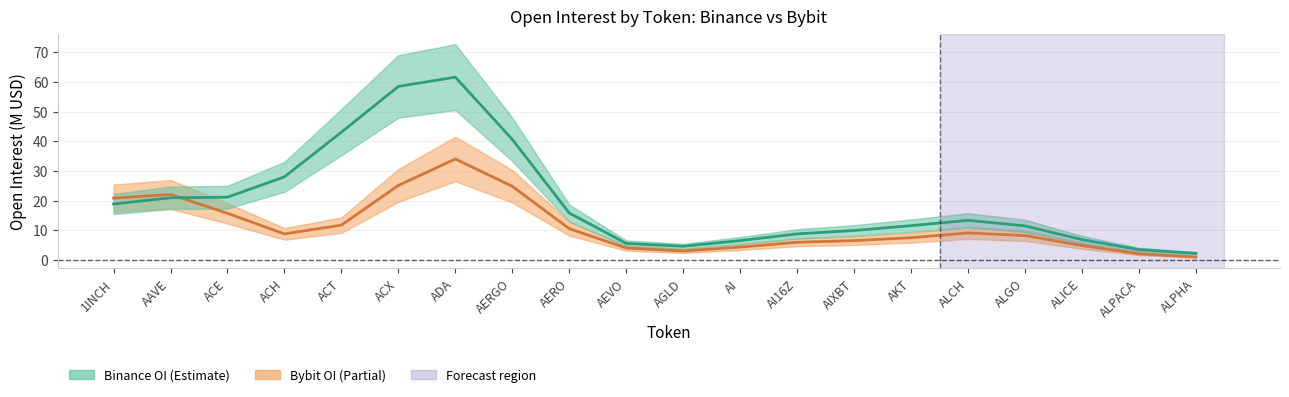

At which category does Binance OI reach its first local peak?

ADA